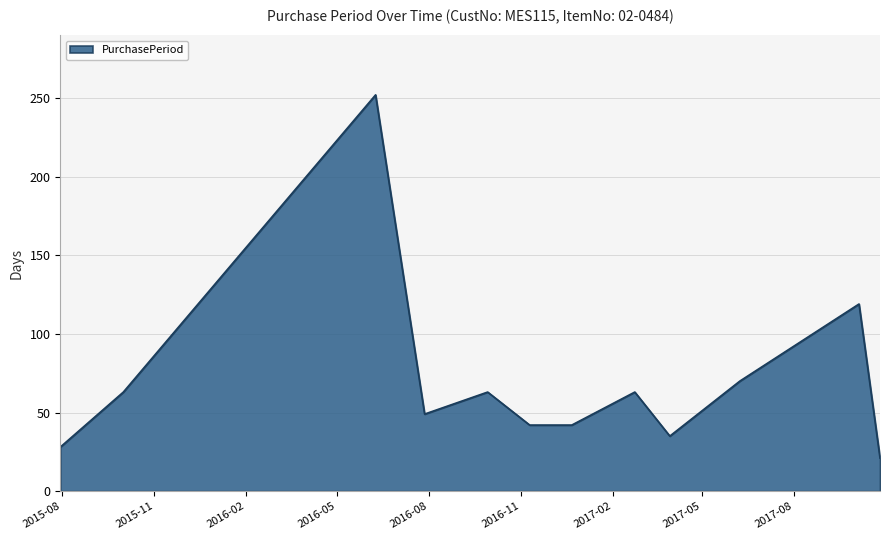

What is the minimum value shown in the chart?

21